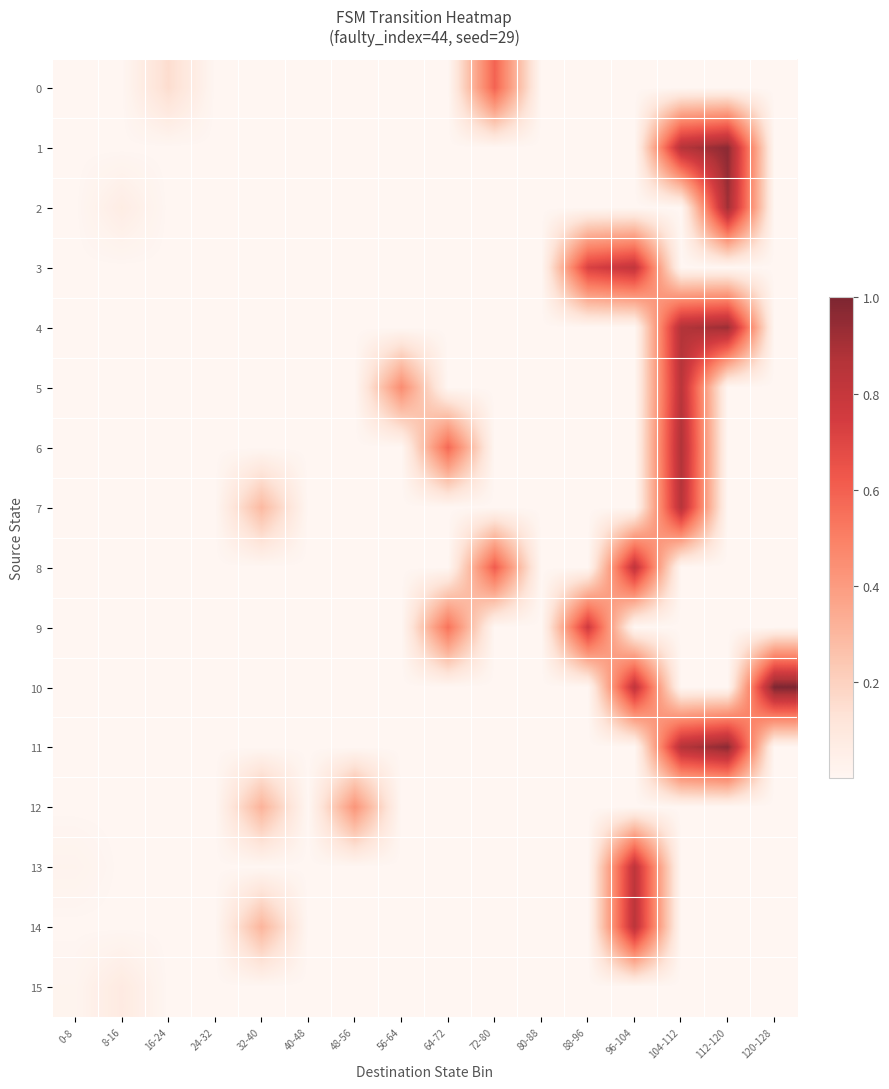

At how many categories does at least one series exceed 0?

13